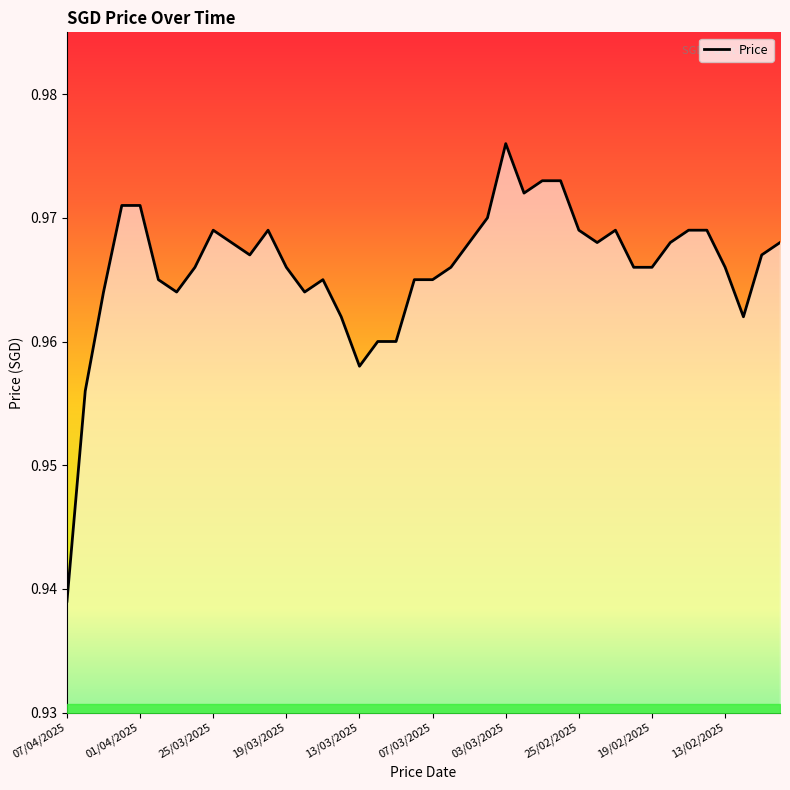

True or false: the data has more than 2 interior local peaks.

True